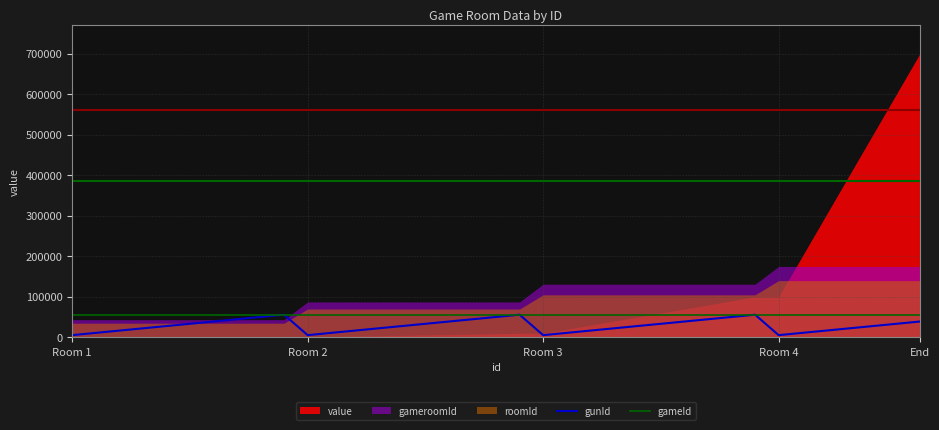

True or false: gameId and gunId cross at least once.

False